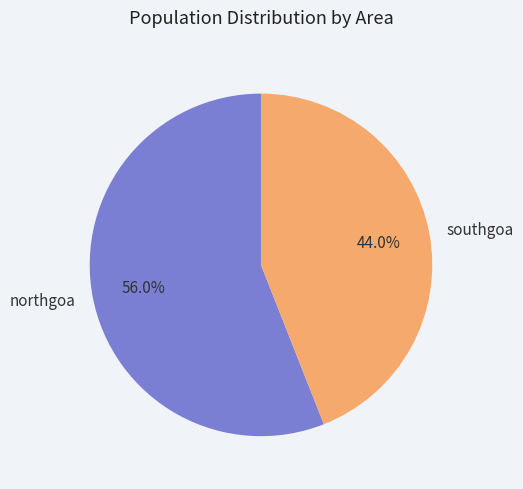

Which slice is the largest?

northgoa